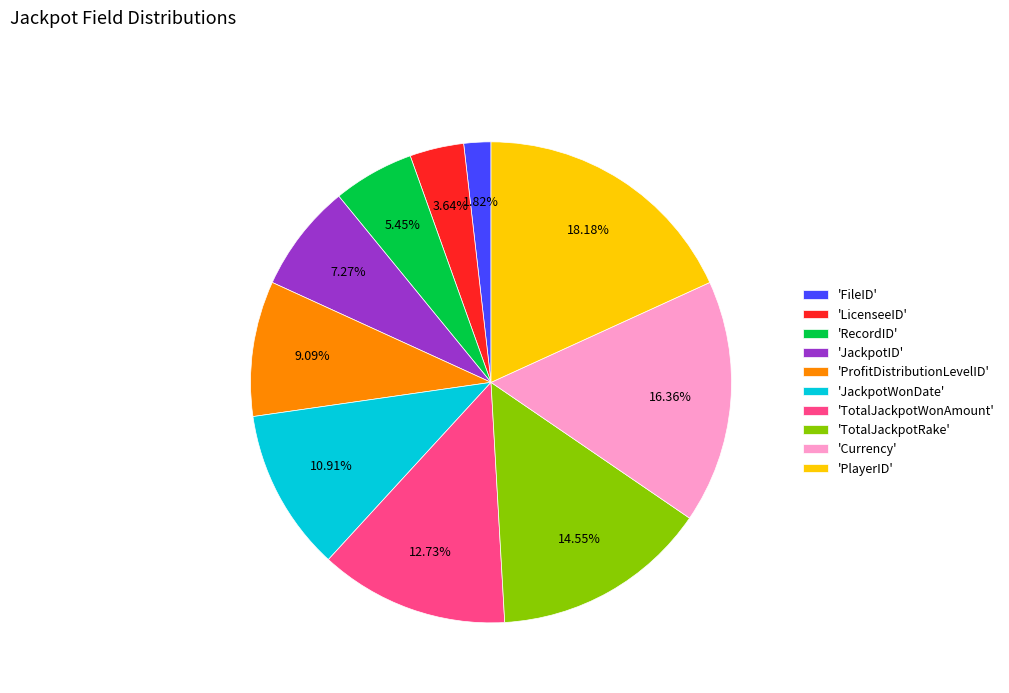

What is the smallest slice in the pie chart?

'FileID'